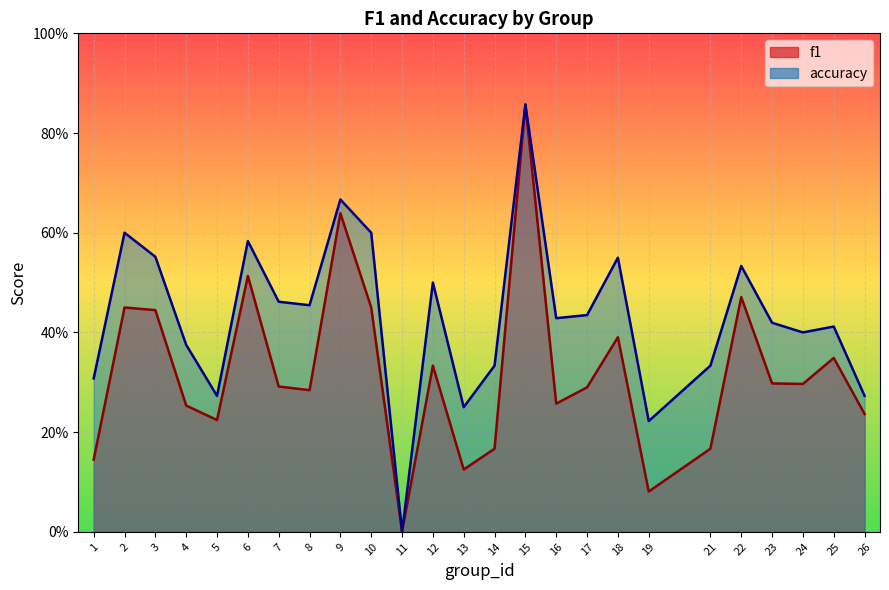

Reading right to left, extract all data points from this chart.

f1: 26=0.2	25=0.3	24=0.3	23=0.3	22=0.5	21=0.2	19=0.1	18=0.4	17=0.3	16=0.3	15=0.9	14=0.2	13=0.1	12=0.3	11=0.0	10=0.5	9=0.6	8=0.3	7=0.3	6=0.5	5=0.2	4=0.3	3=0.4	2=0.5	1=0.1
accuracy: 26=0.3	25=0.4	24=0.4	23=0.4	22=0.5	21=0.3	19=0.2	18=0.6	17=0.4	16=0.4	15=0.9	14=0.3	13=0.2	12=0.5	11=0.0	10=0.6	9=0.7	8=0.5	7=0.5	6=0.6	5=0.3	4=0.4	3=0.6	2=0.6	1=0.3